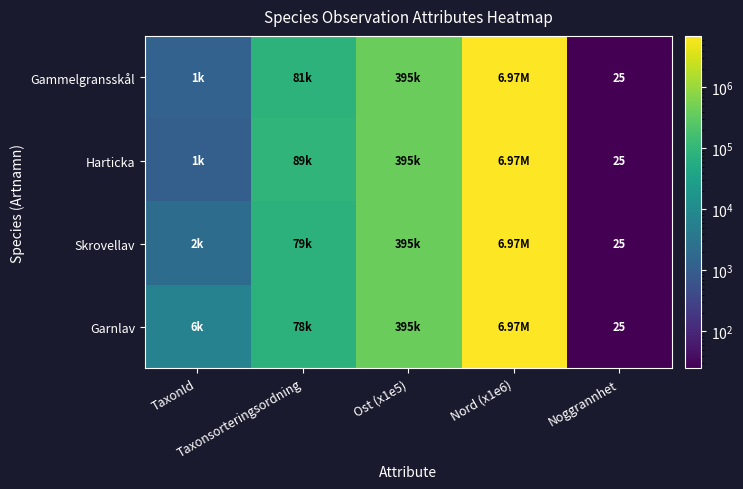

The value of Garnlav at Ost (x1e5) is 394685. True or false?

True